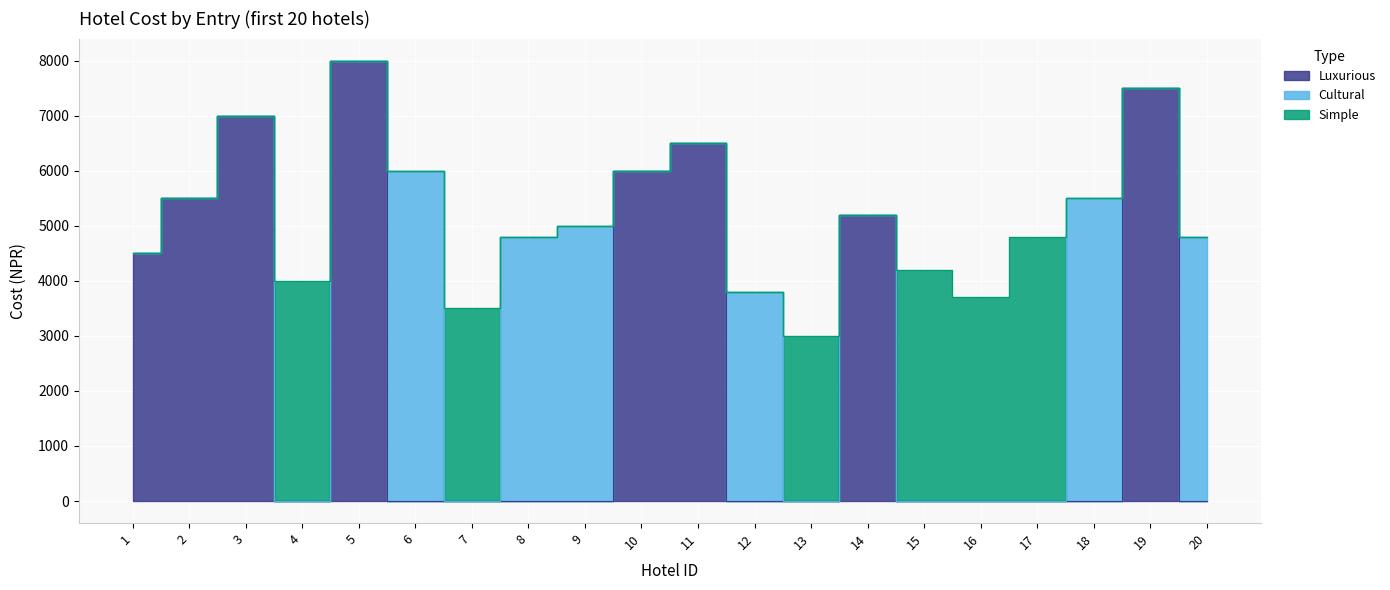

Is it true that Simple equals 1688 at 19?

False